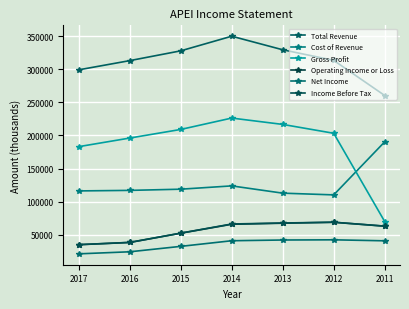

What is the difference between the Cost of Revenue values at 2014 and 2015?

5000